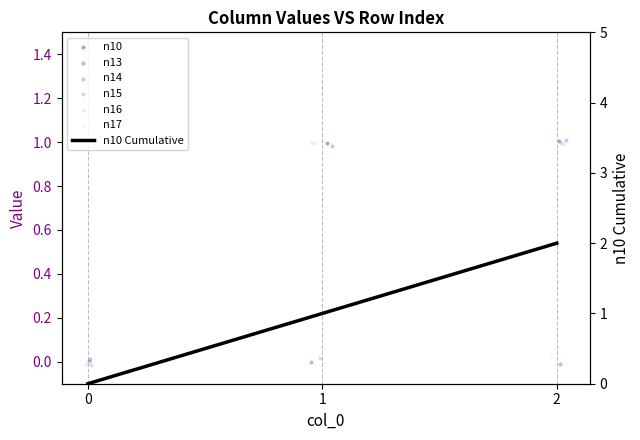

What are all the series names shown in the legend?

n10, n13, n14, n15, n16, n17